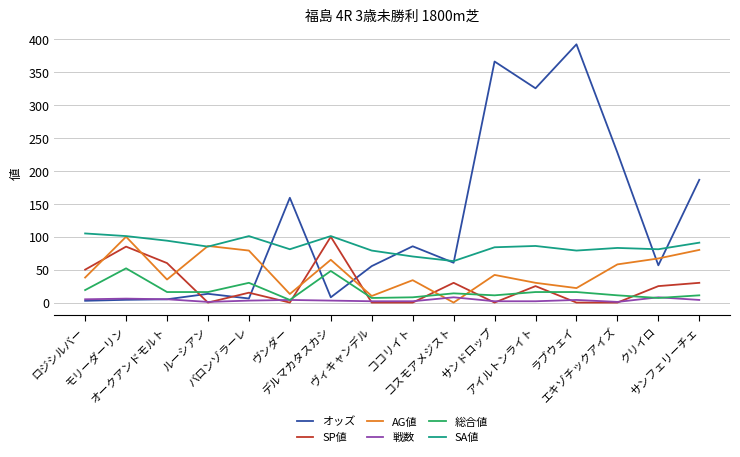

What value does the SA値 series have at オークアンドモルト?

94.0